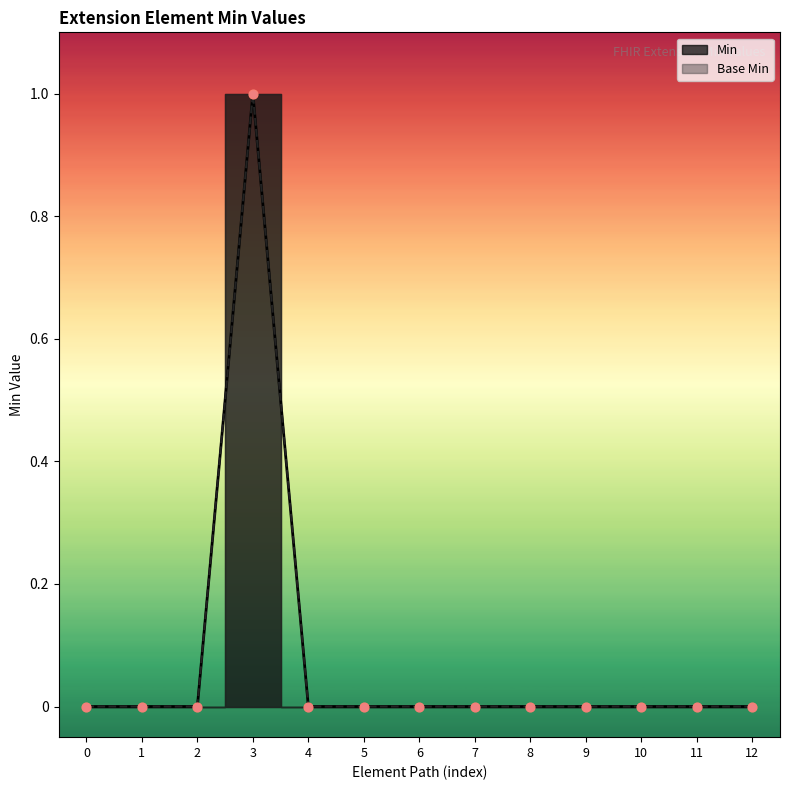

At how many categories does at least one series exceed 0?

1